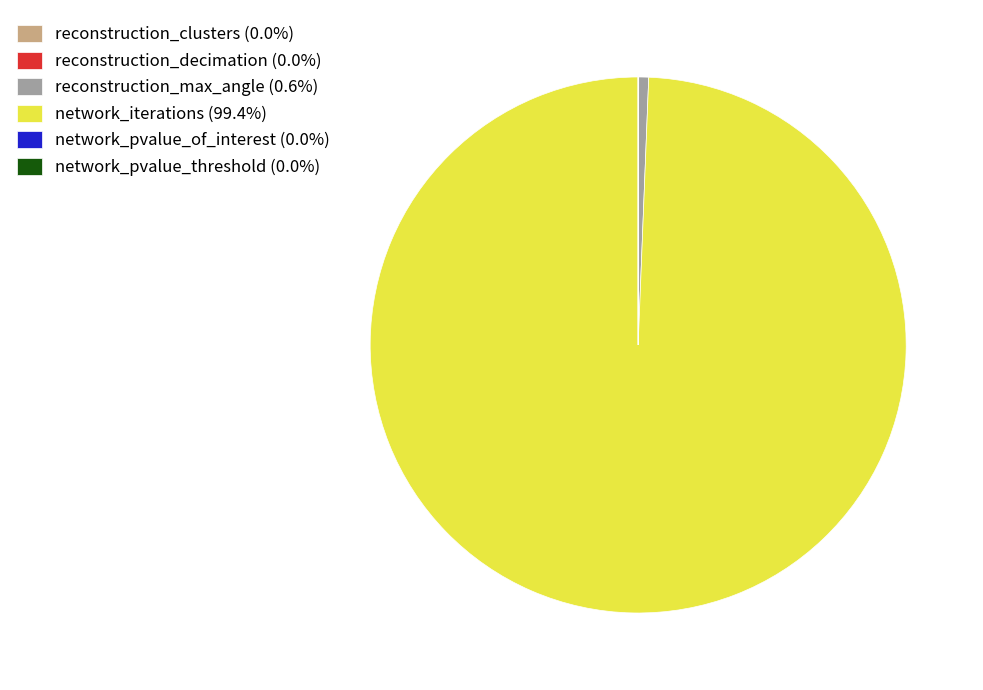

Which category accounts for the majority?

network_iterations